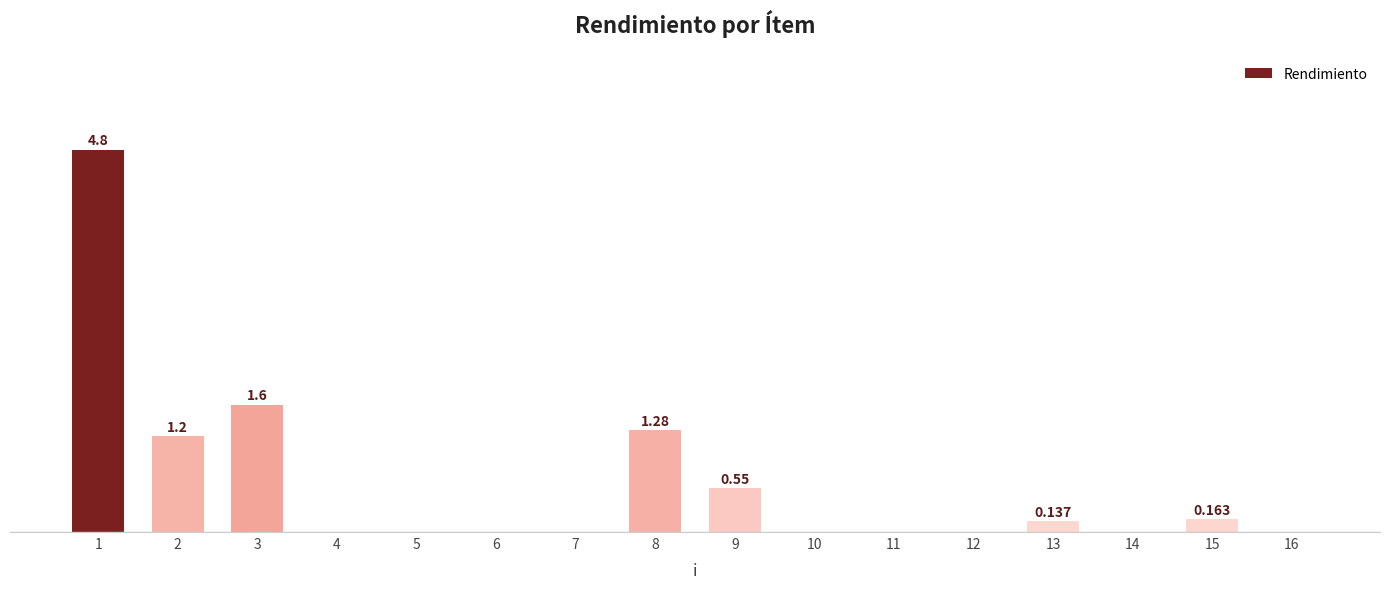

Are the bars horizontal?

No